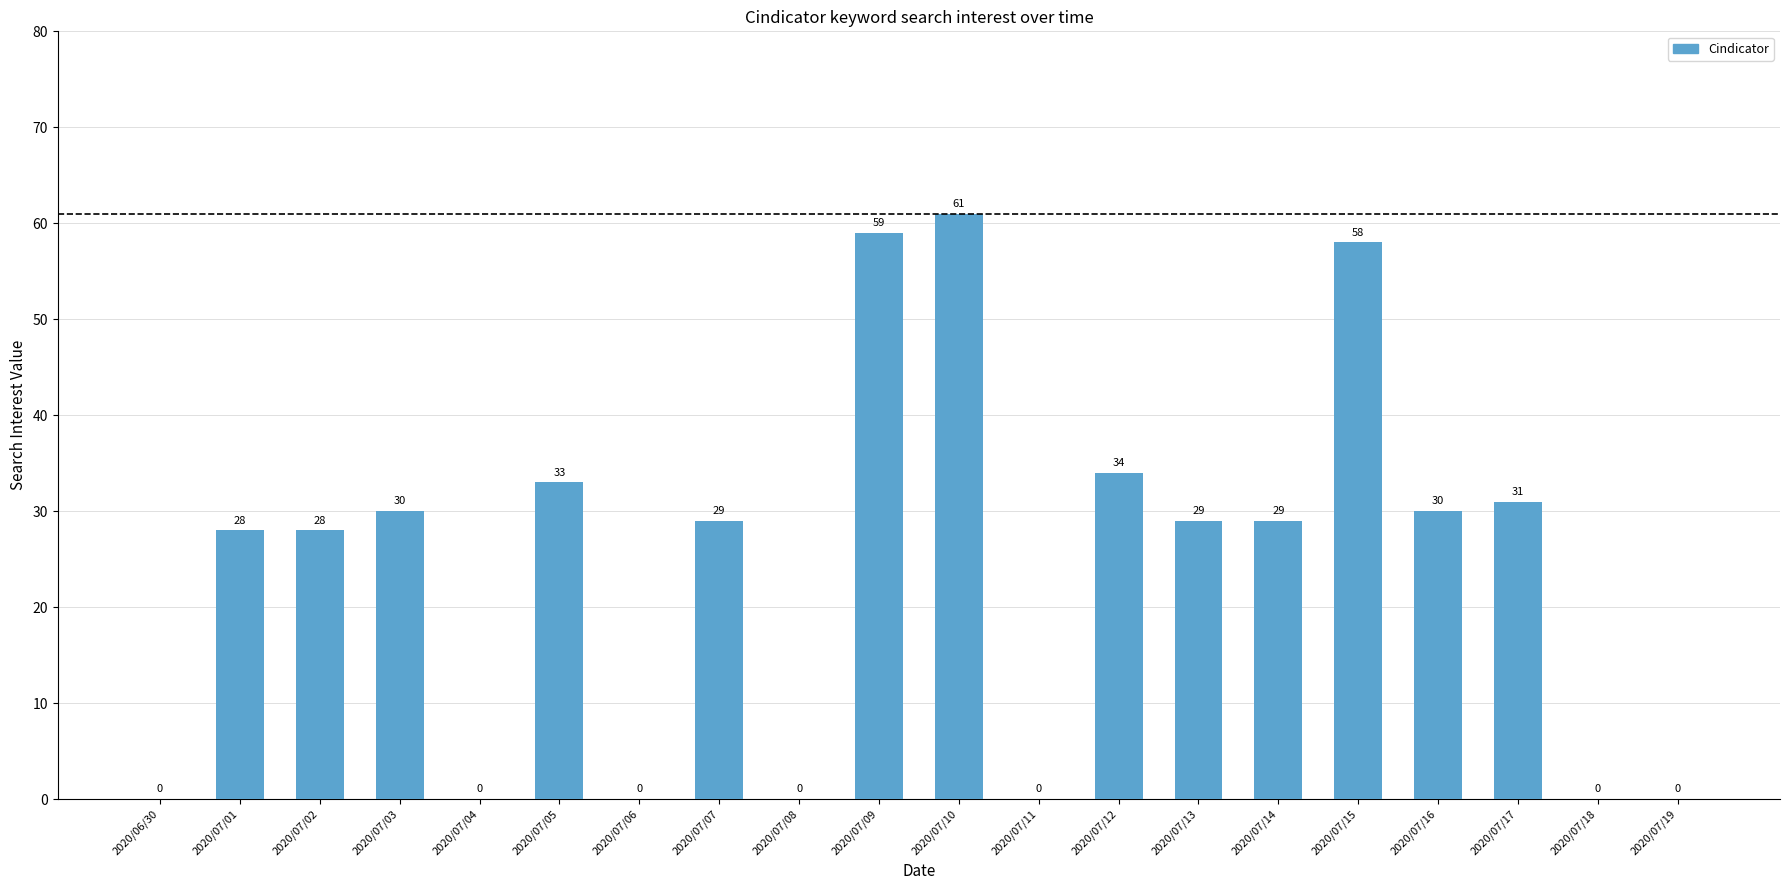

How many distinct data groups are displayed?

1